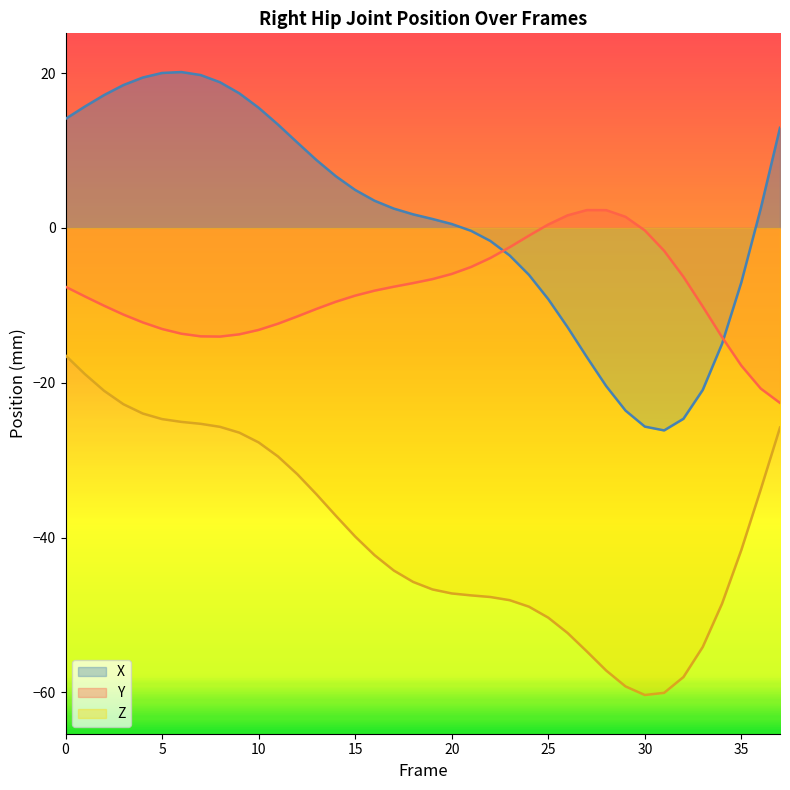

Which series has the largest range (max minus min)?

X